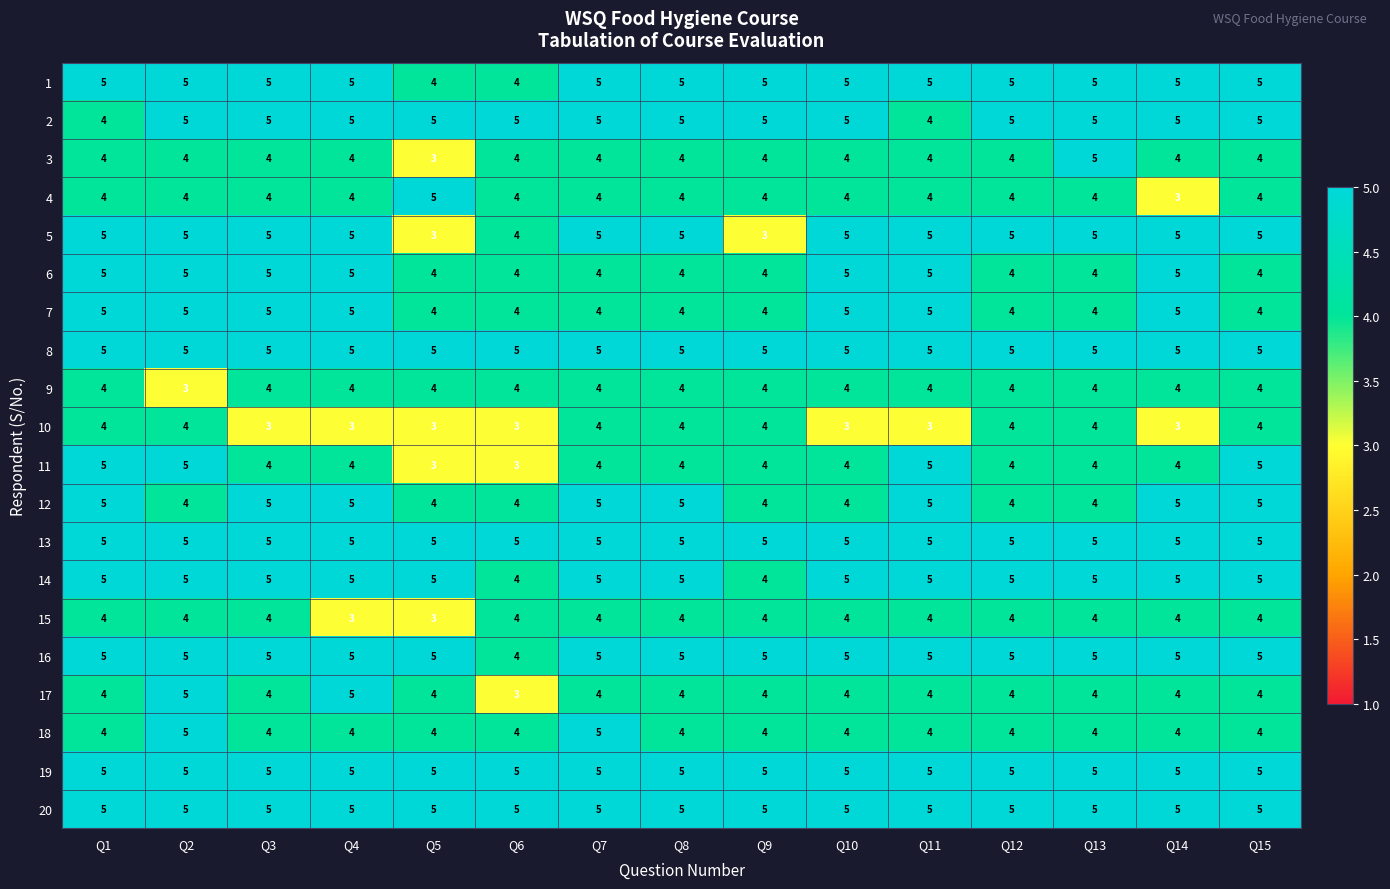

What is the approximate value of 3 at Q9?

4